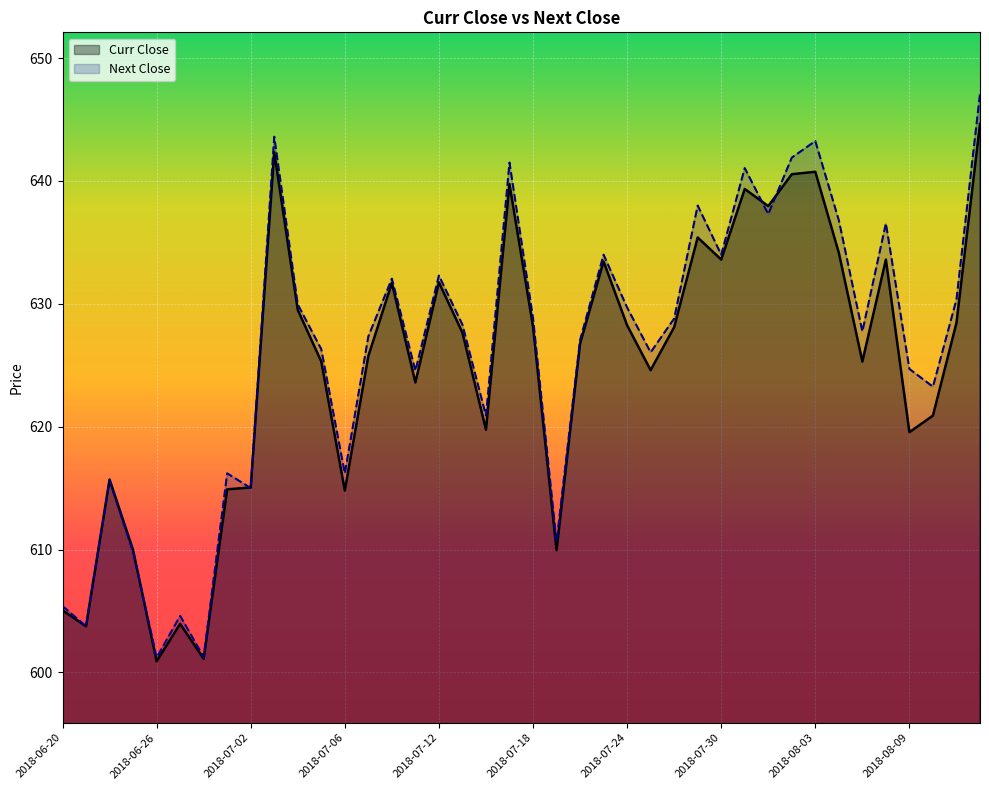

True or false: Next Close has a value of 627.4 at 2018-07-09.

True